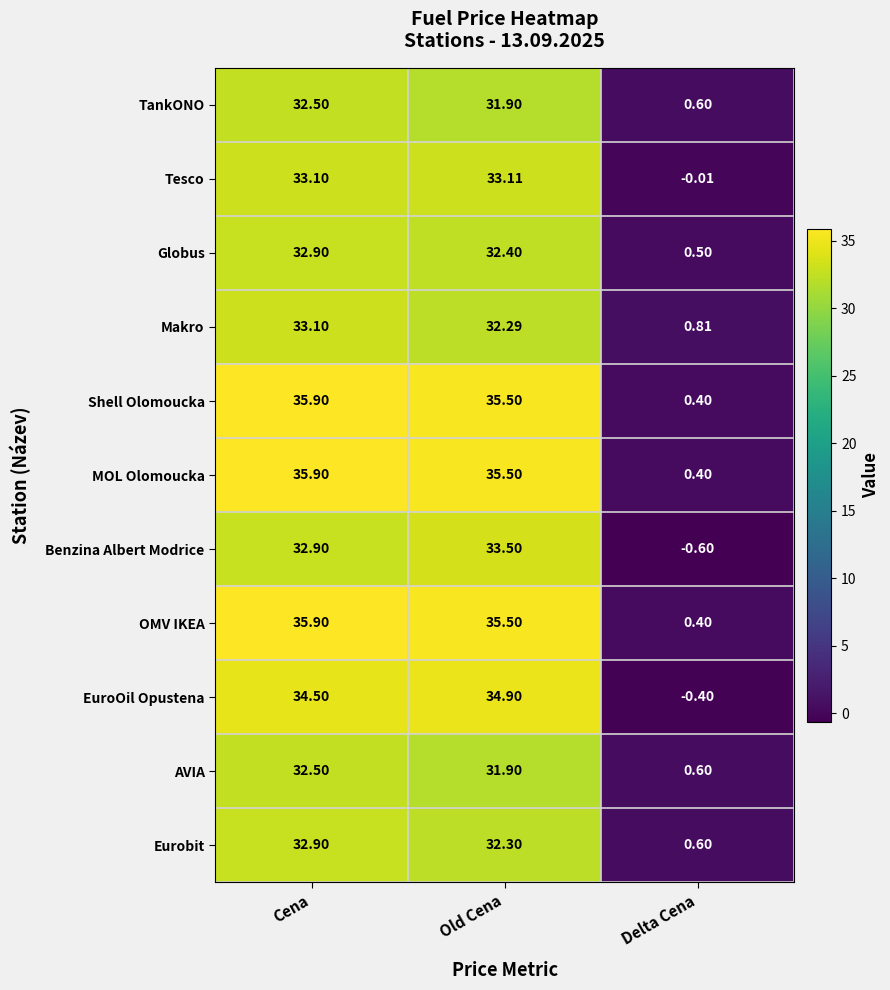

Which series changed the most between Old Cena and Delta Cena?

EuroOil Opustena